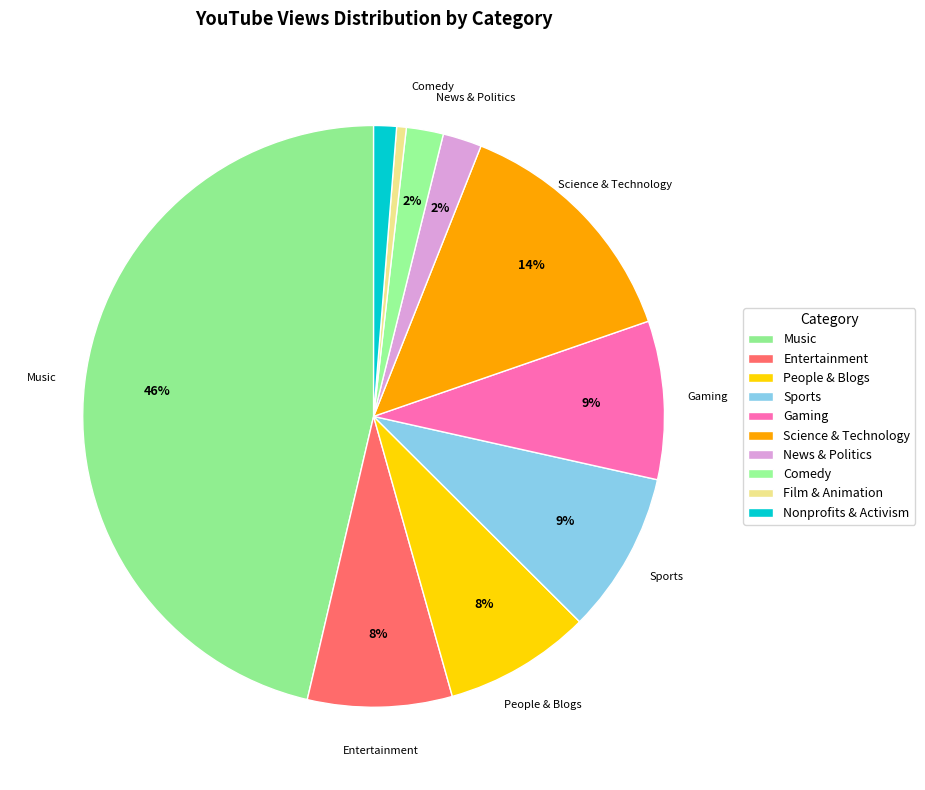

What percentage is the Film & Animation slice, to the nearest percent?

1%